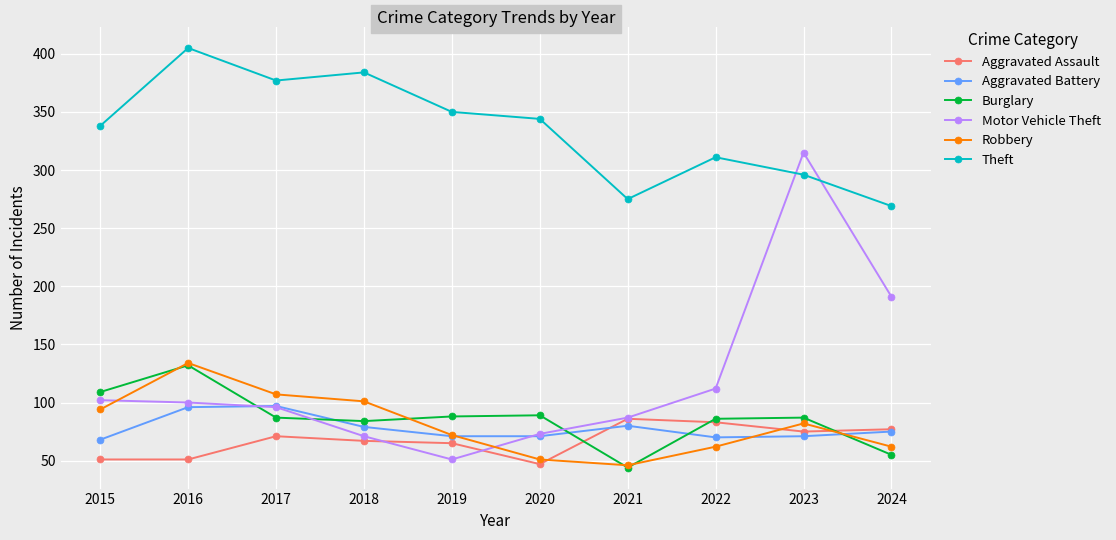

Count the number of data series in this chart.

6